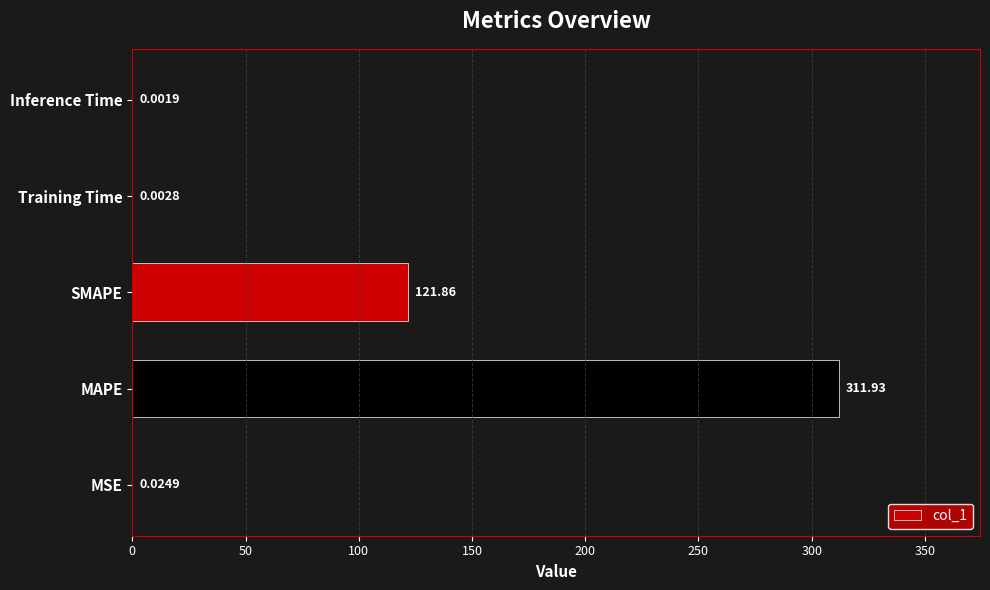

Which has a higher value, MSE or Inference Time?

MSE